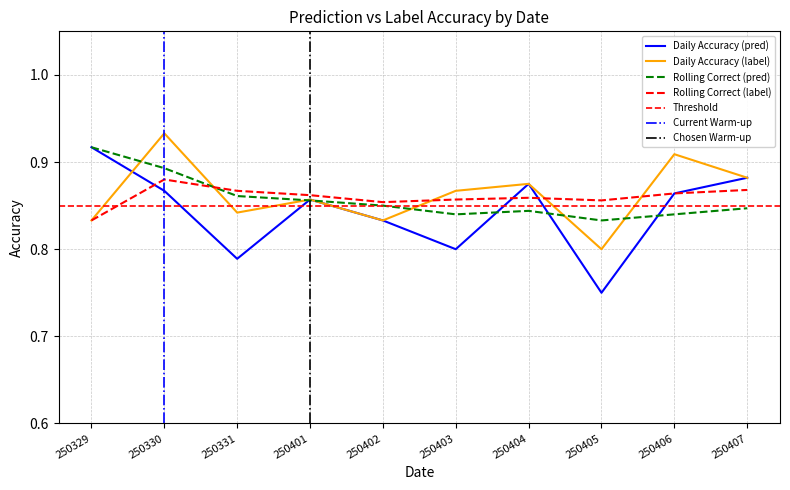

List the series in order of their peak value, highest first.

Daily Accuracy (label), Daily Accuracy (pred), Rolling Correct (pred), Rolling Correct (label)